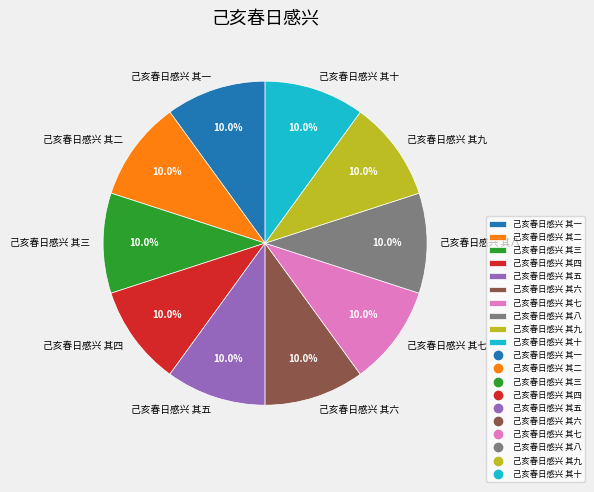

Do 己亥春日感兴 其九 and 己亥春日感兴 其六 together represent more than half of the pie?

No